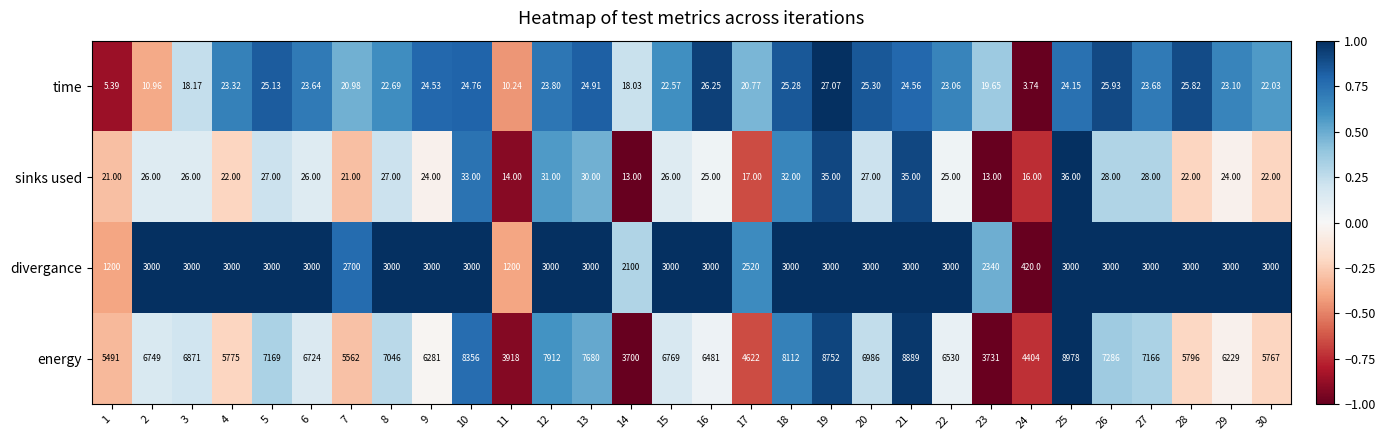

Which series has the largest total across all categories?

energy